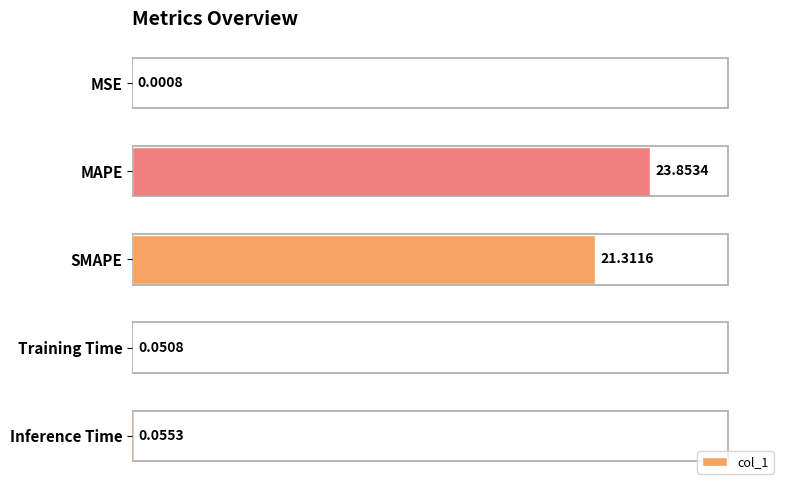

What is the sum of all values?

45.3